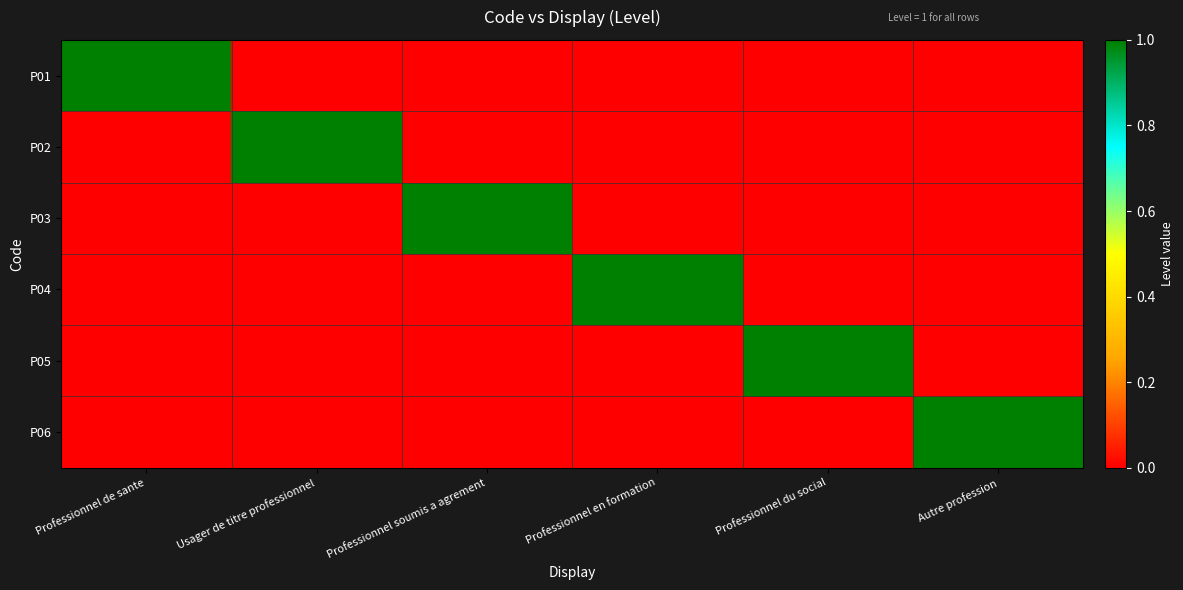

What is the maximum value shown in the chart?

1